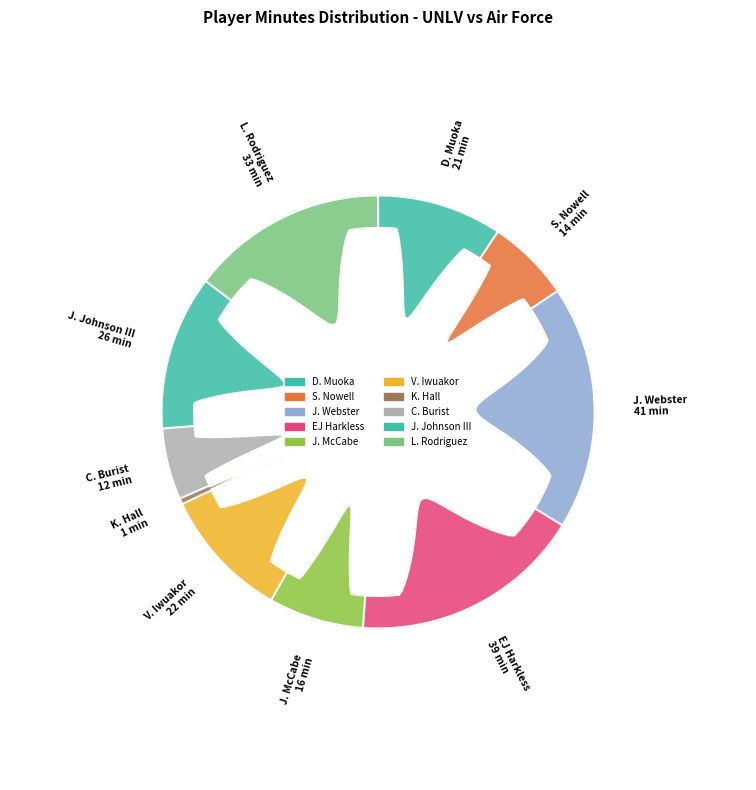

What is the largest slice in the pie chart?

J. Webster